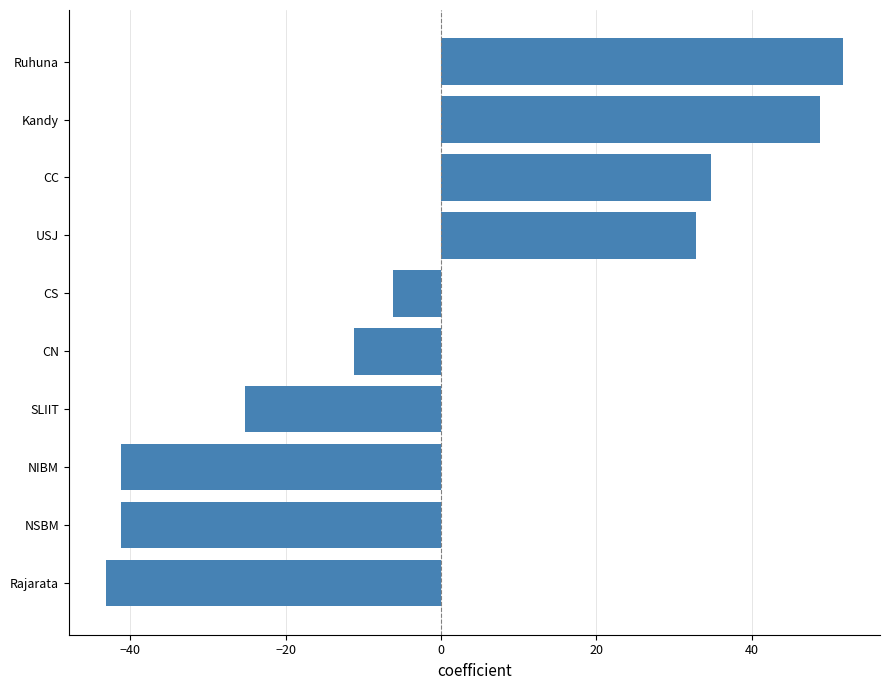

Reading bottom to top, list all the values displayed in this chart.

-43.2	-41.2	-41.2	-25.2	-11.2	-6.2	32.8	34.8	48.8	51.8